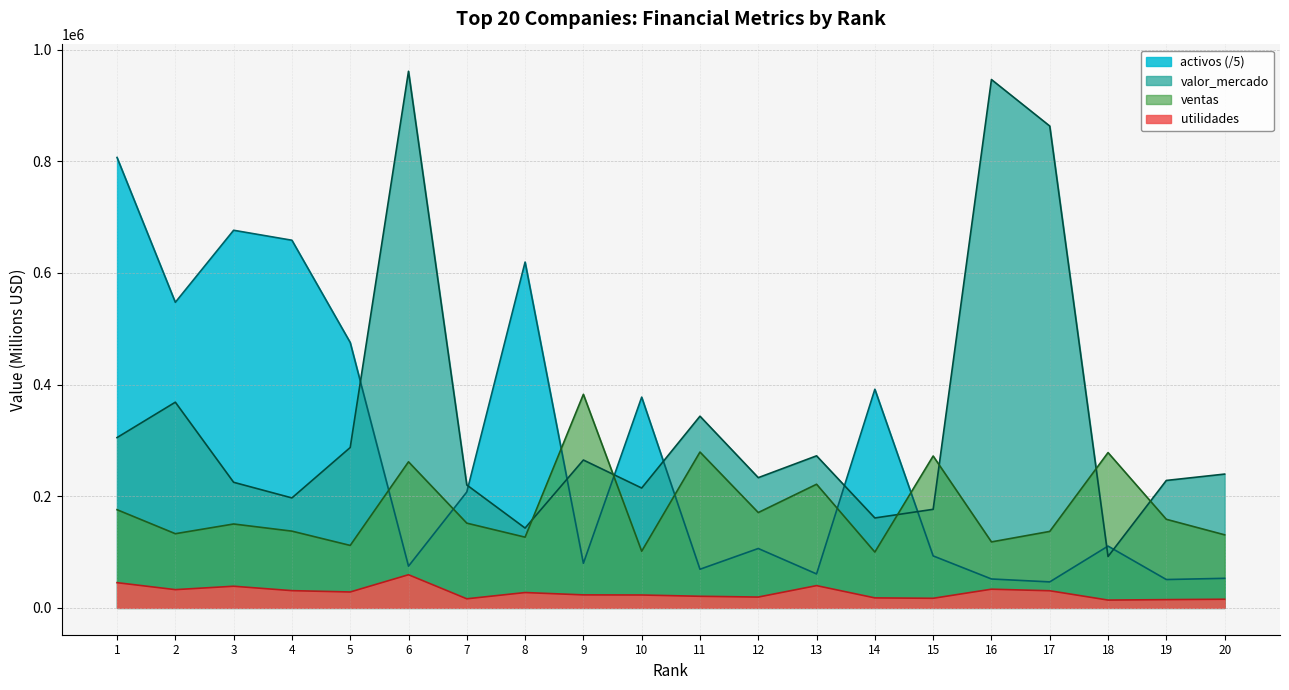

How many interior local peaks does the ventas series have?

7